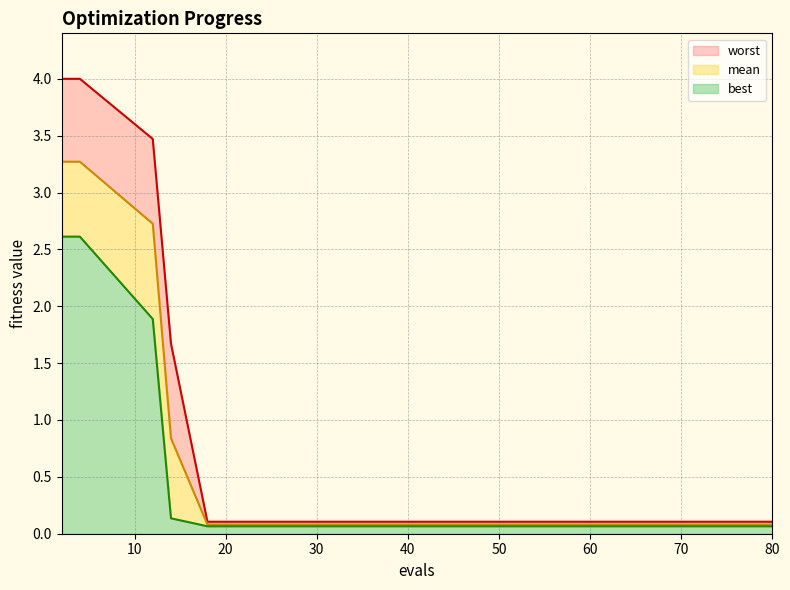

Reading right to left, list all the values displayed in this chart.

mean: 80=0.1	73=0.1	70=0.1	66=0.1	60=0.1	54=0.1	46=0.1	38=0.1	30=0.1	22=0.1	18=0.1	14=0.8	12=2.7	4=3.3	2=3.3
best: 80=0.1	73=0.1	70=0.1	66=0.1	60=0.1	54=0.1	46=0.1	38=0.1	30=0.1	22=0.1	18=0.1	14=0.1	12=1.9	4=2.6	2=2.6
worst: 80=0.1	73=0.1	70=0.1	66=0.1	60=0.1	54=0.1	46=0.1	38=0.1	30=0.1	22=0.1	18=0.1	14=1.7	12=3.5	4=4.0	2=4.0